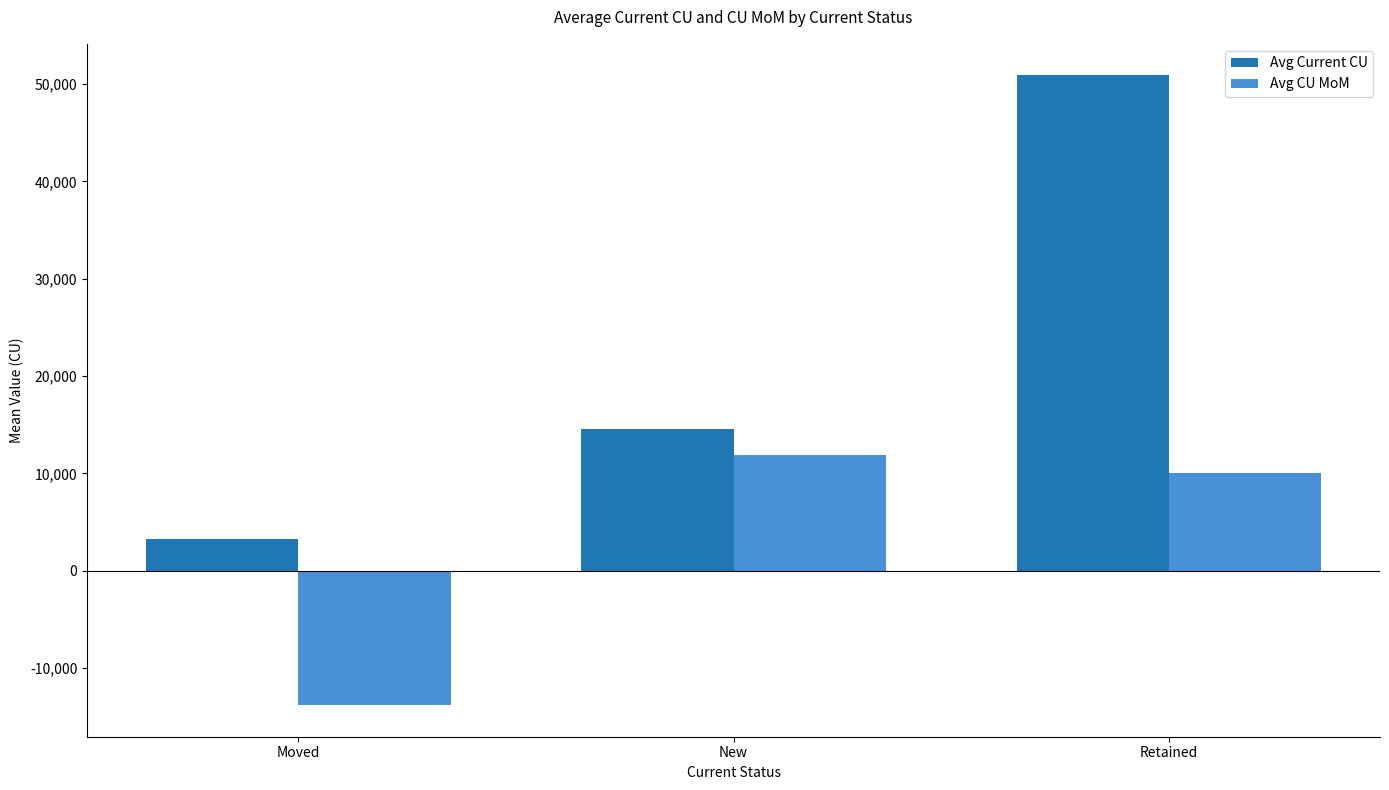

How many data points in Avg CU MoM are less than 9982?

1